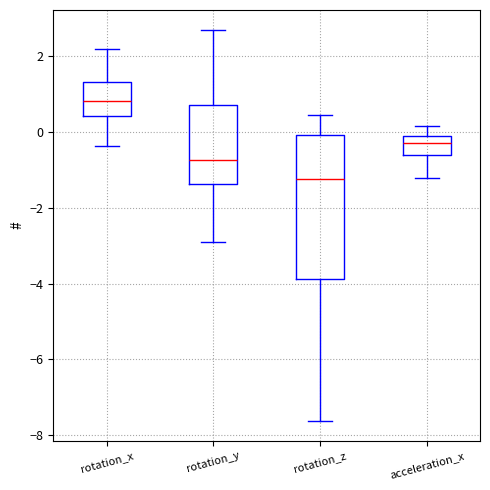

Comparing the boxes themselves (not the whiskers), which one is the tallest?

rotation_z